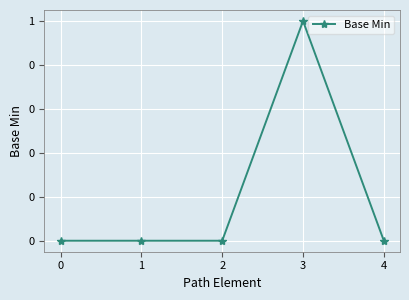

Does the chart have visible grid lines?

Yes